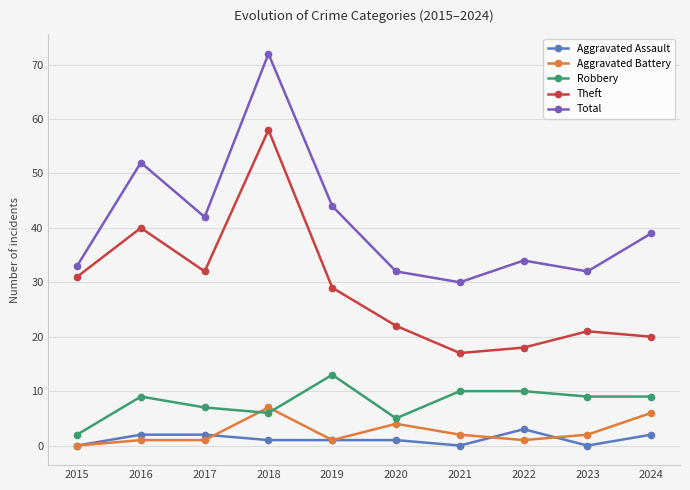

Does the chart display data point markers on the line(s)?

Yes